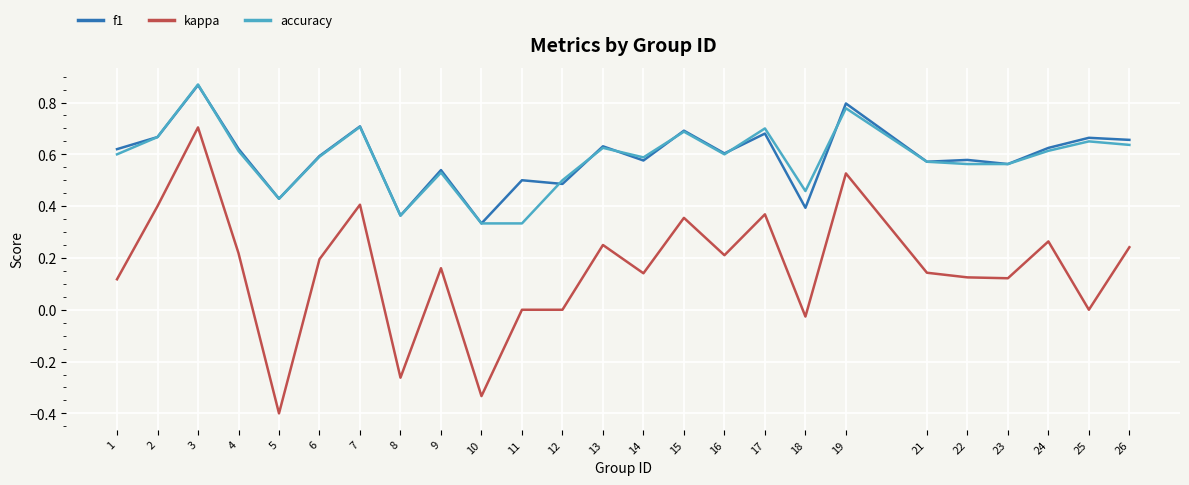

Between 10 and 24, which series saw the biggest shift?

kappa